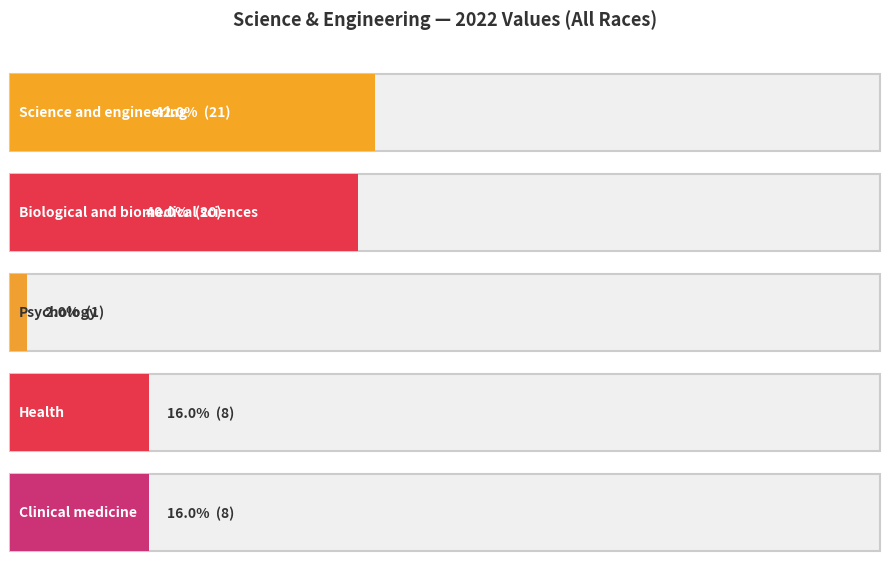

How many bars are there in each group?

5